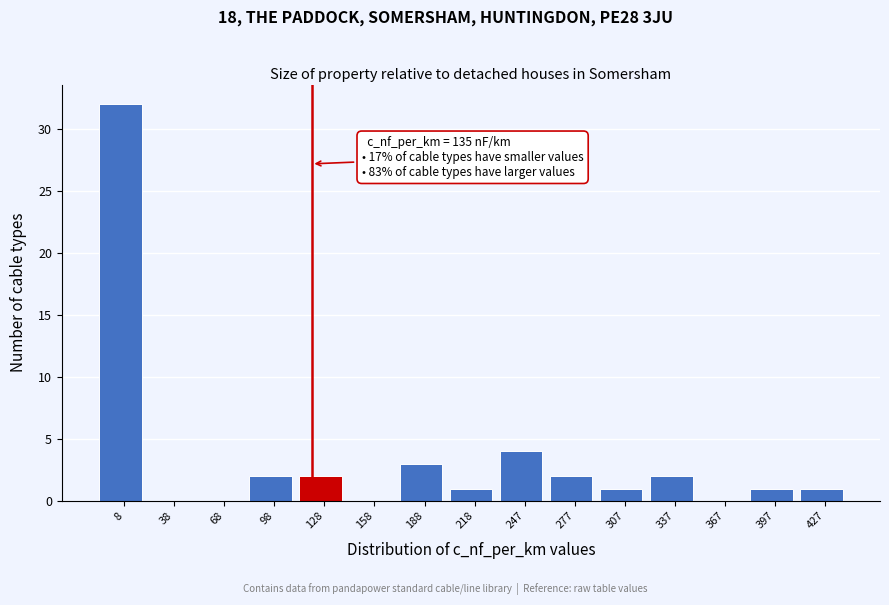

Reading left to right, what are all the values shown in this chart?

8=32	38=0	68=0	98=2	128=2	158=0	188=3	218=1	247=4	277=2	307=1	337=2	367=0	397=1	427=1